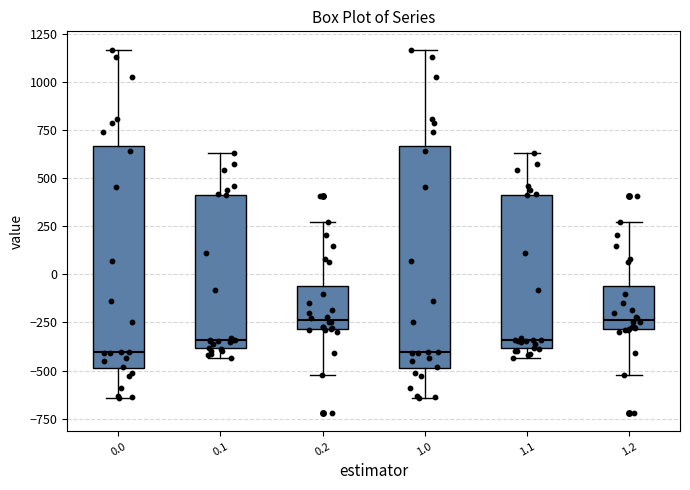

Reading left to right, transcribe this box plot: for each box, give where its median line is, the range the box spans, and where its two whiskers end, as read against the y-axis. The values are not printed on the chart, so give them approximately, as read against the axis.

0.0: median -400, box -500 to 650, whiskers -650 to 1150
0.1: median -350, box -400 to 400, whiskers -450 to 650
0.2: median -250, box -300 to -50, whiskers -500 to 250
1.0: median -400, box -500 to 650, whiskers -650 to 1150
1.1: median -350, box -400 to 400, whiskers -450 to 650
1.2: median -250, box -300 to -50, whiskers -500 to 250